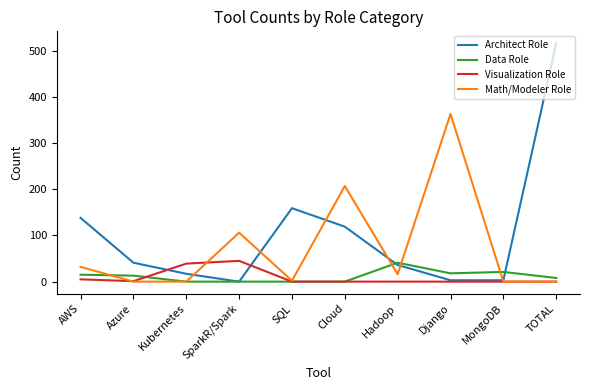

What position from the left is SparkR/Spark?

4